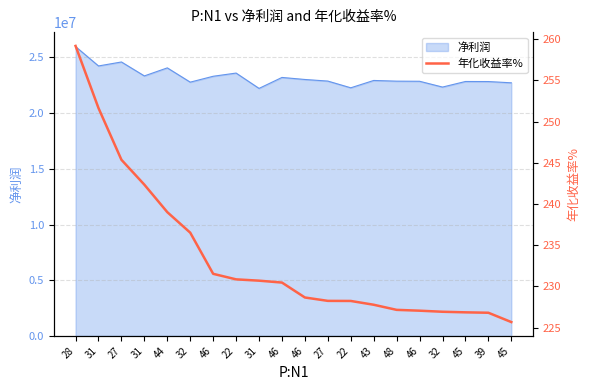

Count the number of values greater than 230.

10